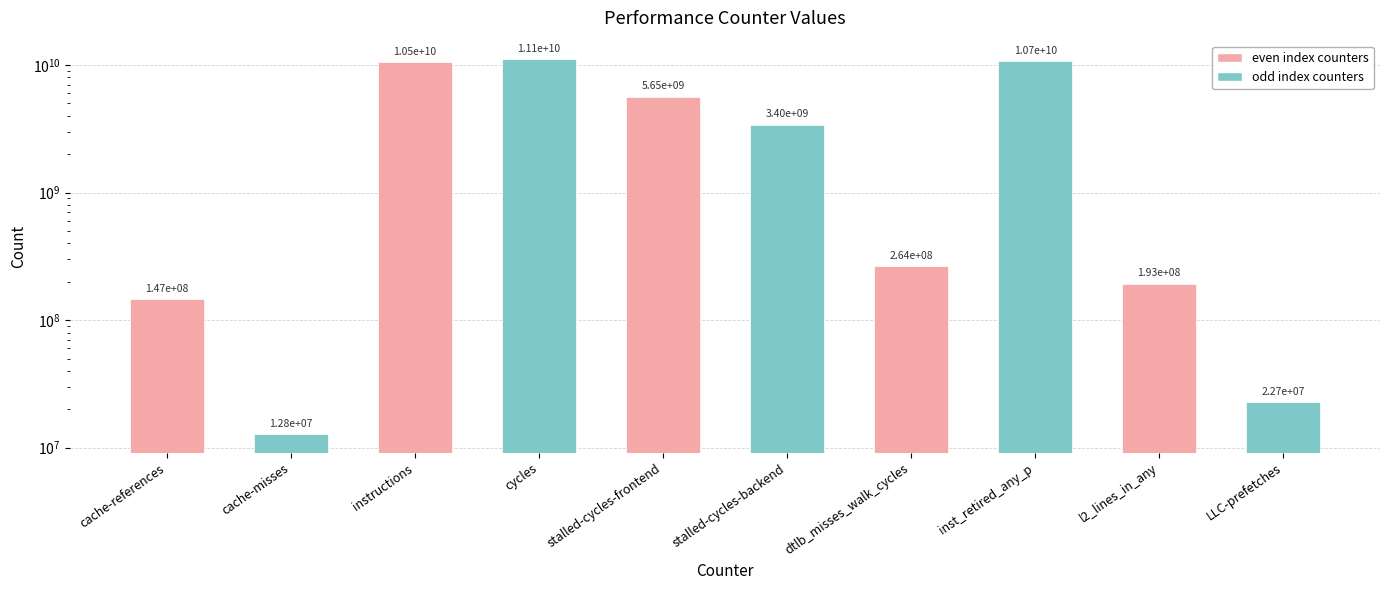

Which label corresponds to the smallest value in the chart?

cache-misses